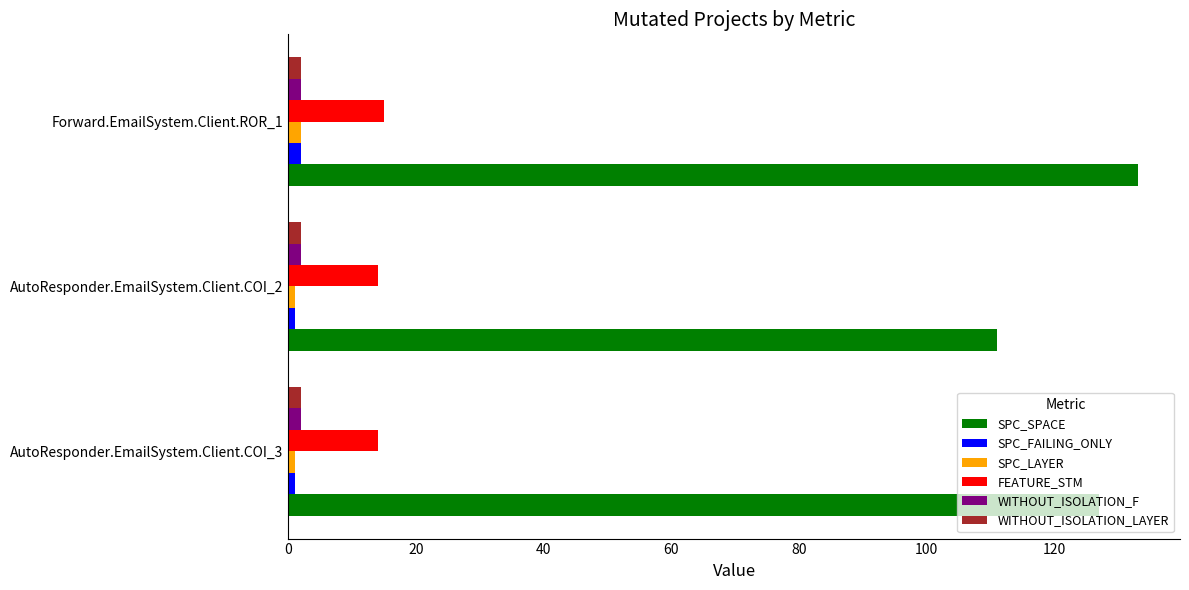

Which series has the widest spread of values?

SPC_SPACE